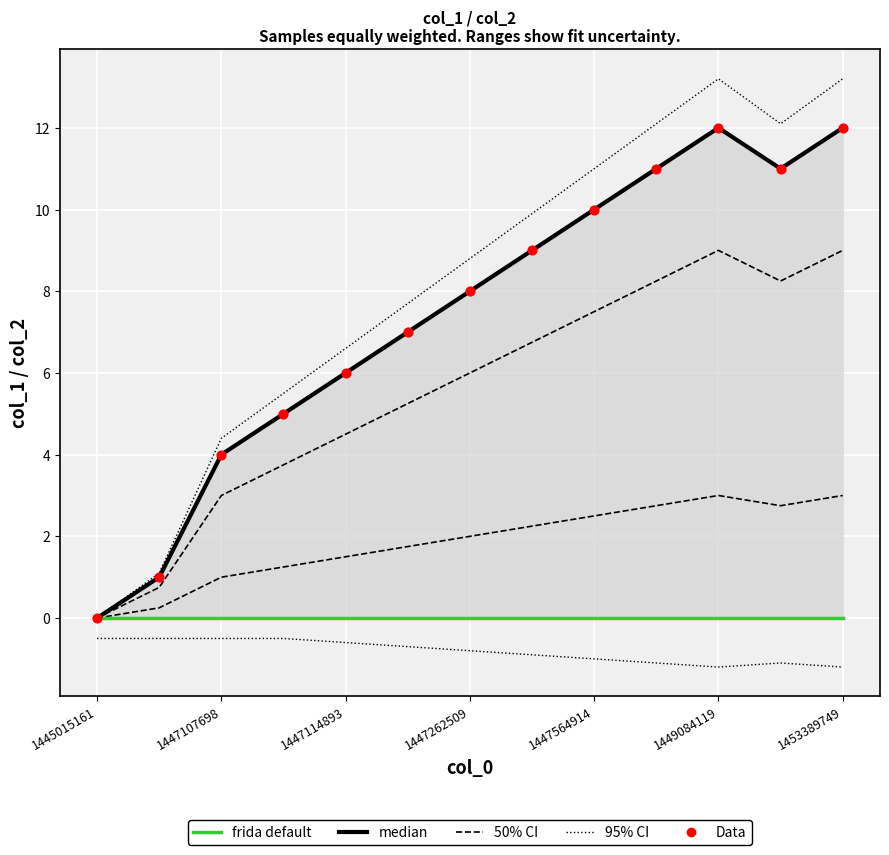

Which series has the largest Y range (max minus min)?

95% CI